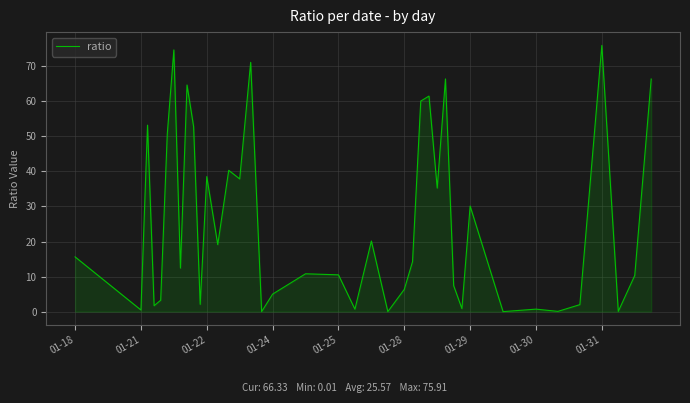

What is the greatest value displayed?

75.9